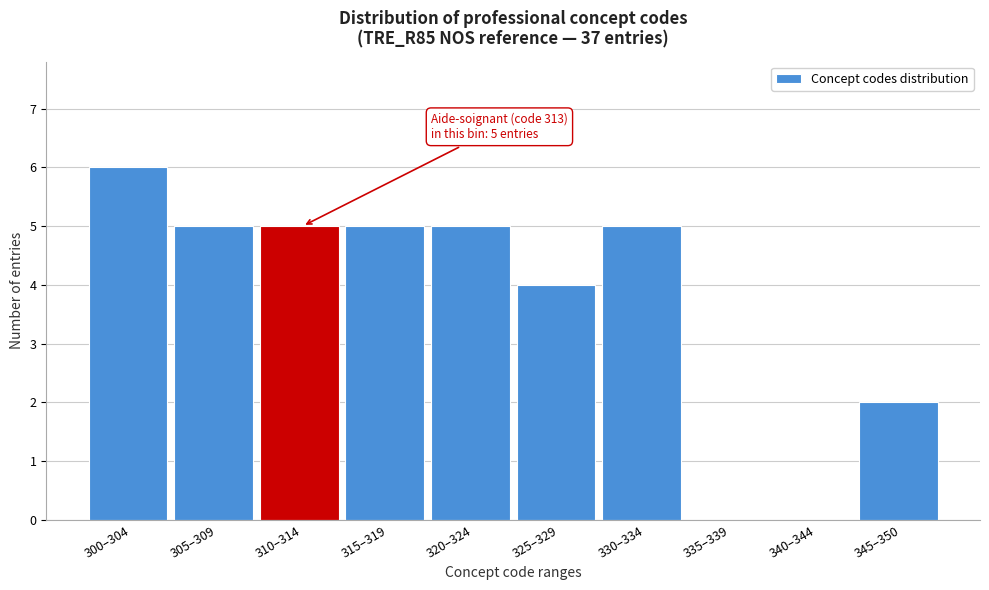

Reading right to left, transcribe all the data shown in this chart.

345–350=2	340–344=0	335–339=0	330–334=5	325–329=4	320–324=5	315–319=5	310–314=5	305–309=5	300–304=6